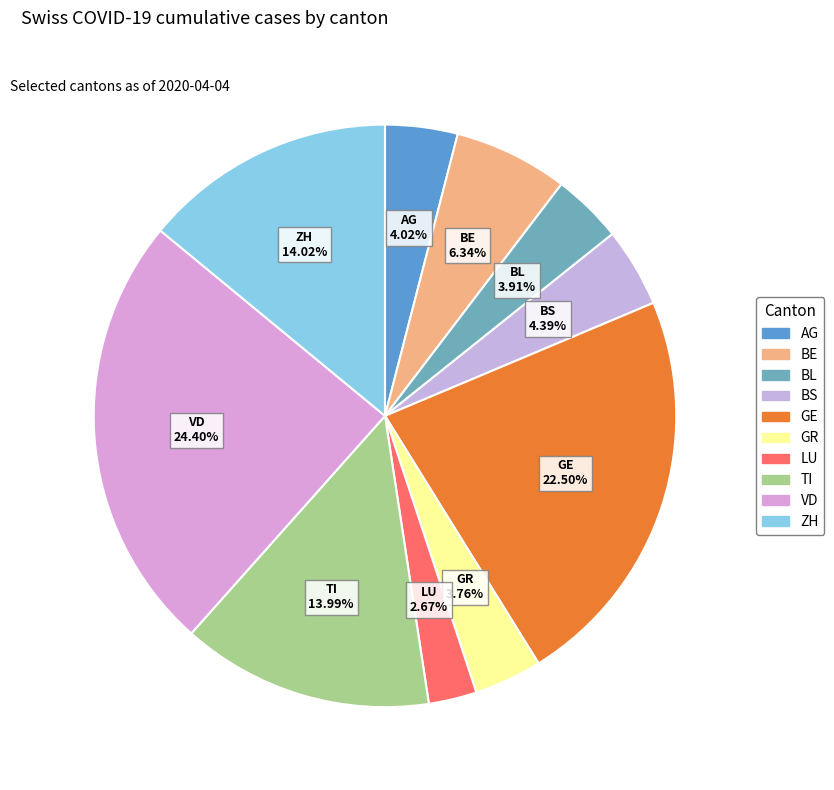

To the nearest percent, what portion does VD represent?

24%